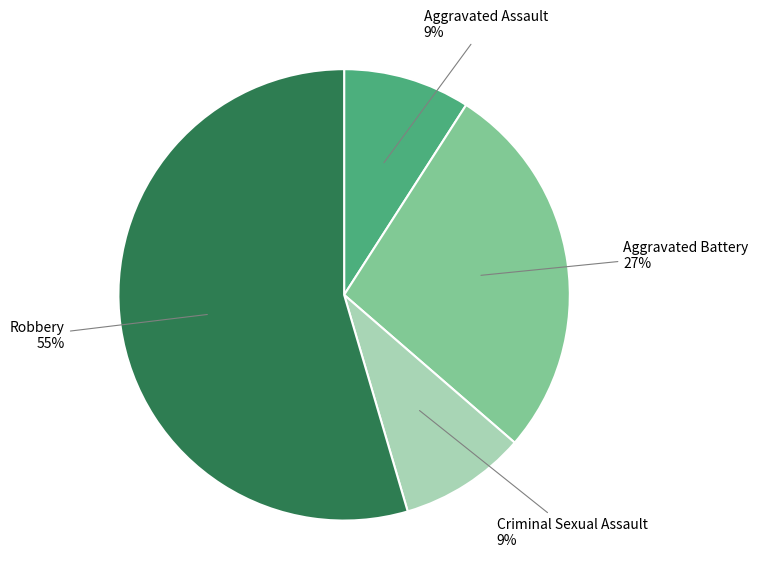

To the nearest percent, what portion does Aggravated Battery represent?

27%